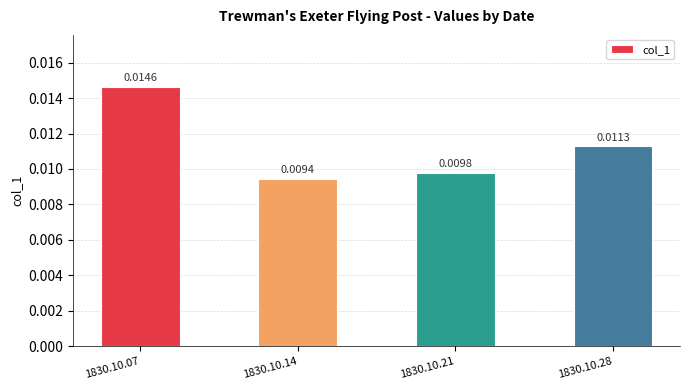

Rank the categories by value from lowest to highest.

1830.10.14, 1830.10.21, 1830.10.28, 1830.10.07